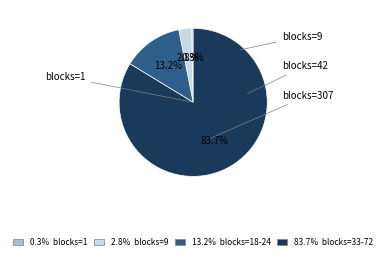

Combined, what portion of the pie is 83.7% blocks=33-72 and 2.8% blocks=9?

86.5%